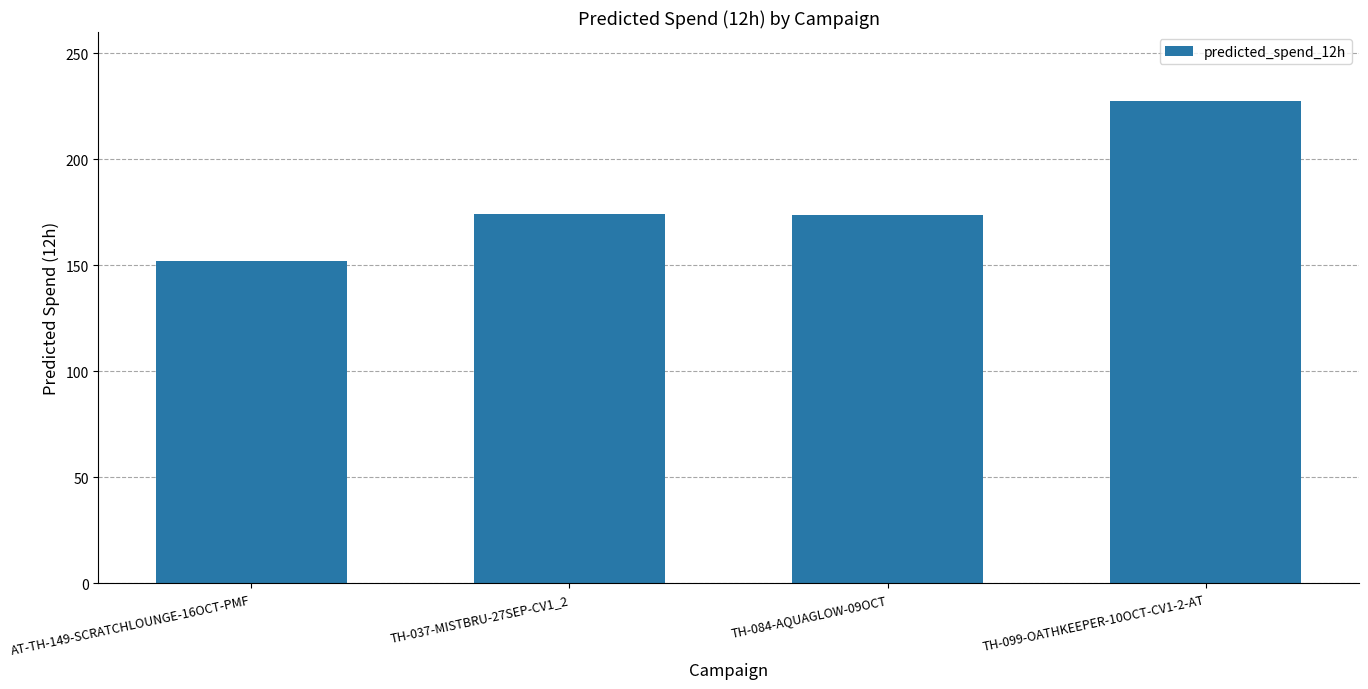

The value at TH-099-OATHKEEPER-10OCT-CV1-2-AT is 371.7. True or false?

False